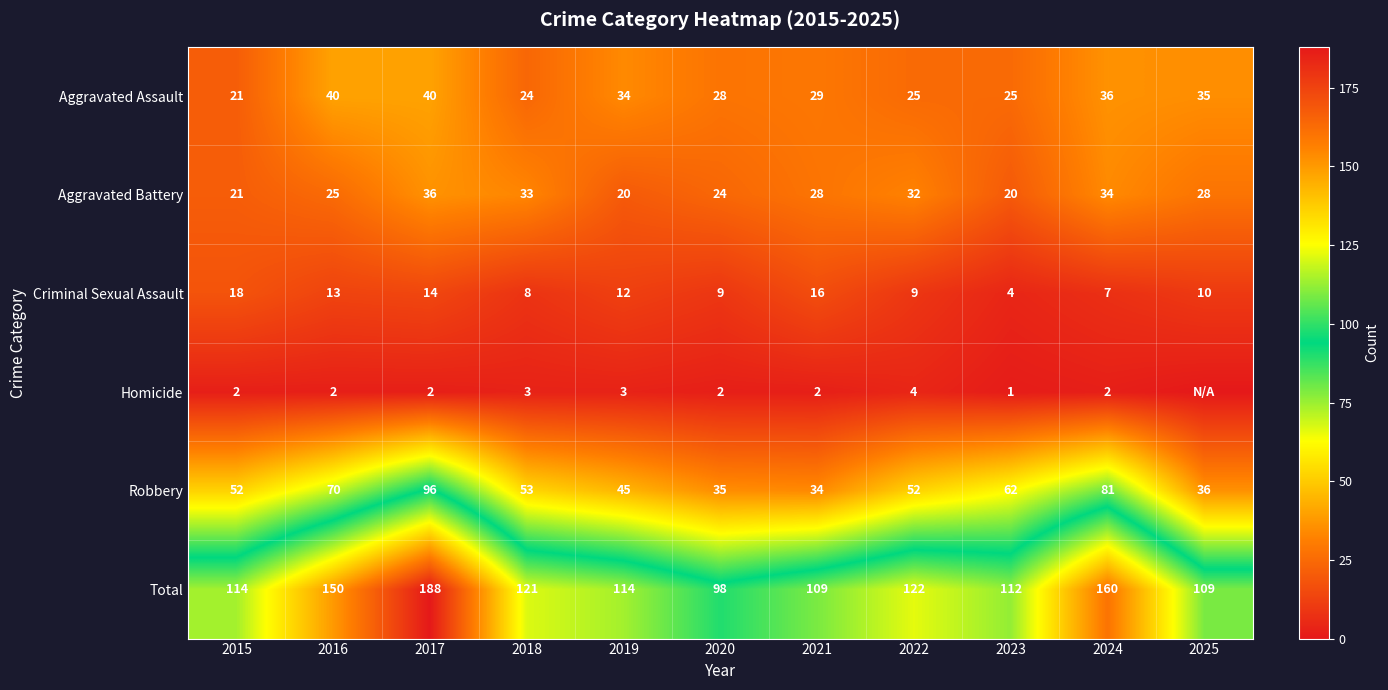

Where is Aggravated Battery nearest to the value 28?

2021